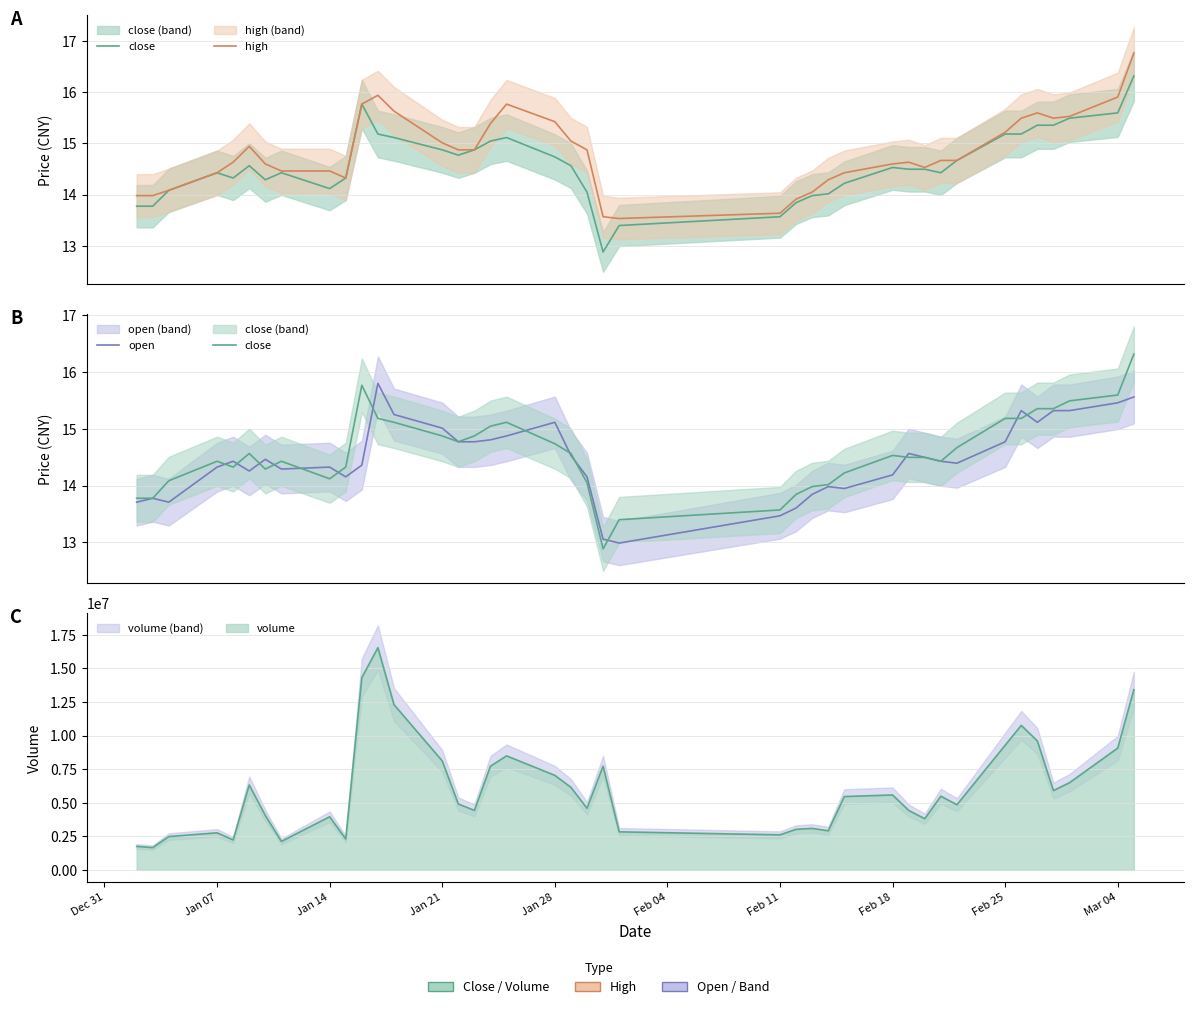

Which series has the largest total across all categories?

high